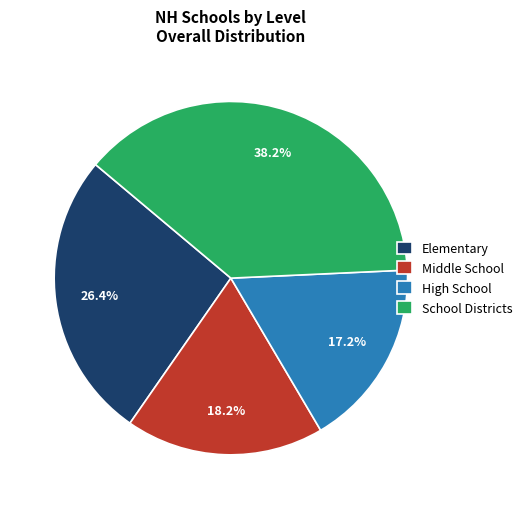

To the nearest percent, what percentage of the pie is High School?

17%